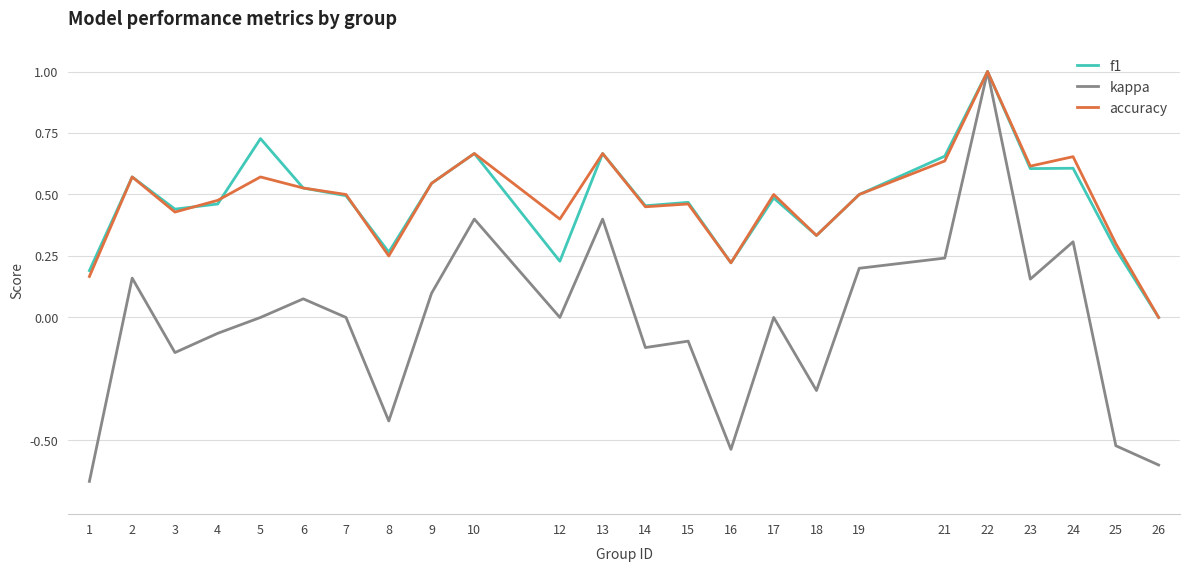

How many values in the accuracy series exceed 0?

23